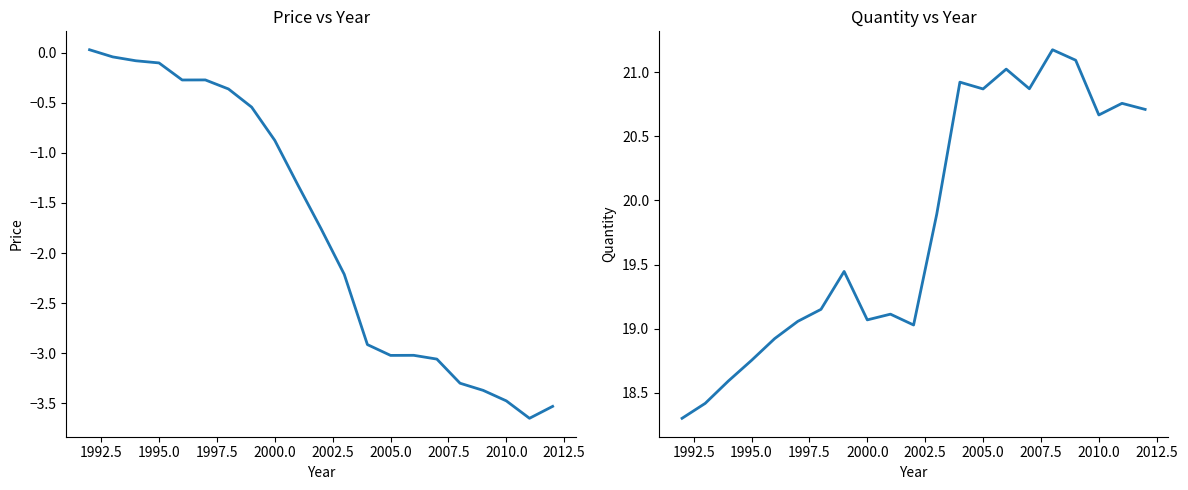

What is the value of the Quantity point at the 2nd from the left?

18.4